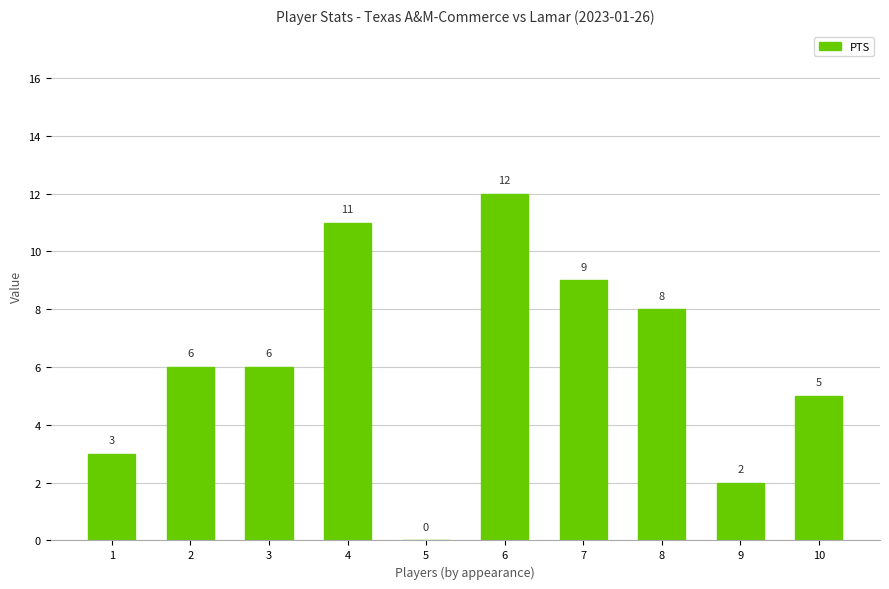

Which label corresponds to the largest value in the chart?

6